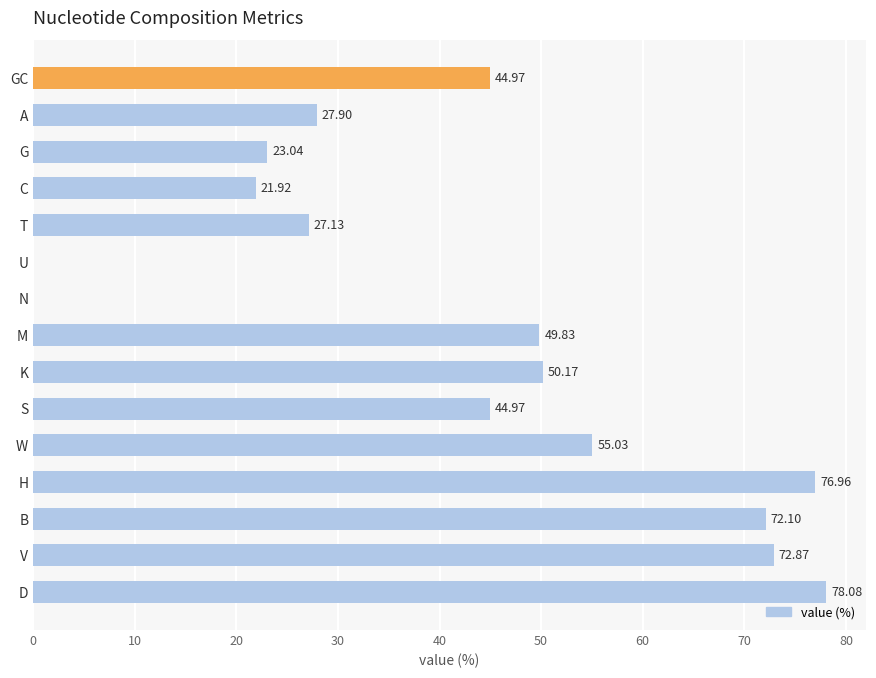

Count the number of data series in this chart.

1